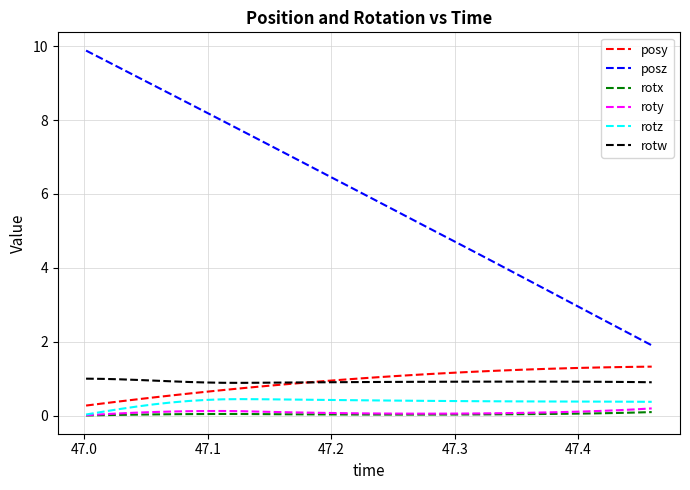

Rank the series by their maximum value, from lowest to highest.

rotx, roty, rotz, rotw, posy, posz